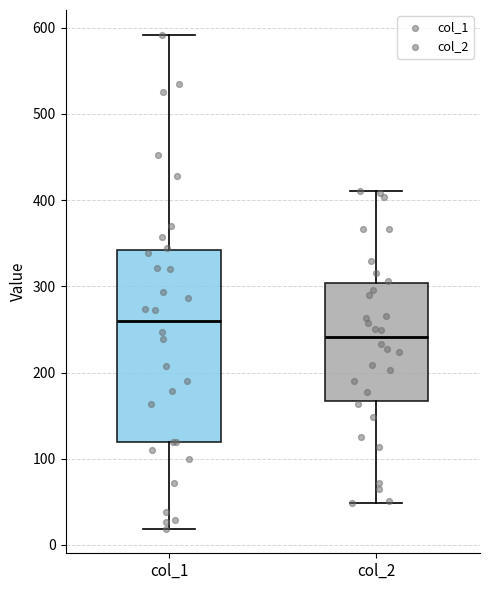

Where does the median line of the box for col_2 sit on the y-axis? The values are not printed on the chart, so give them approximately, as read against the axis.

240